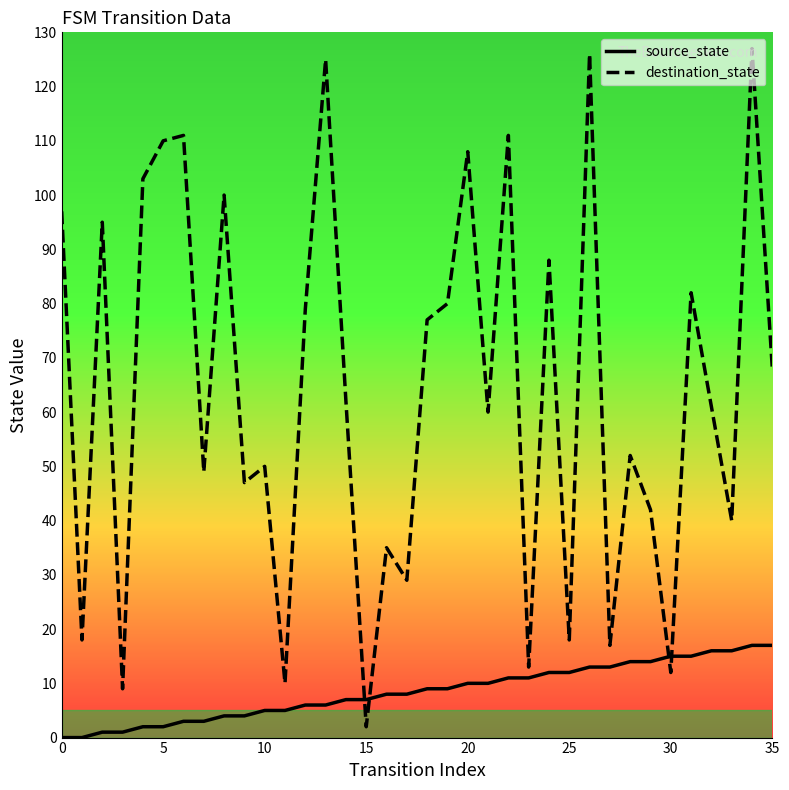

True or false: destination_state and source_state intersect in this chart.

True